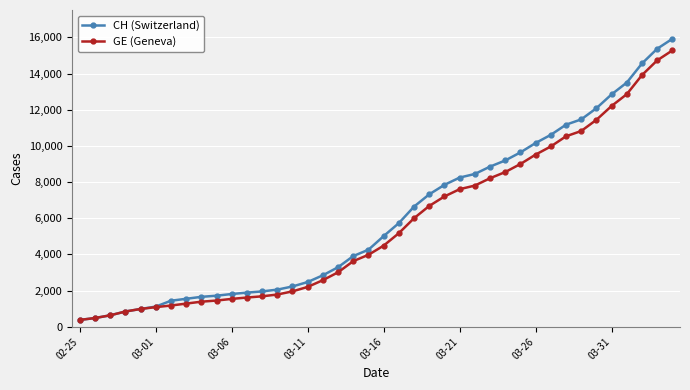

What are all the series names shown in the legend?

CH (Switzerland), GE (Geneva)